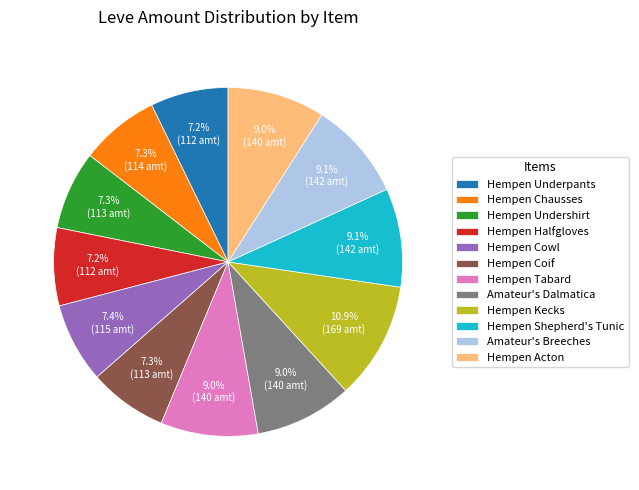

The Hempen Undershirt slice represents 22% of the pie. True or false?

False